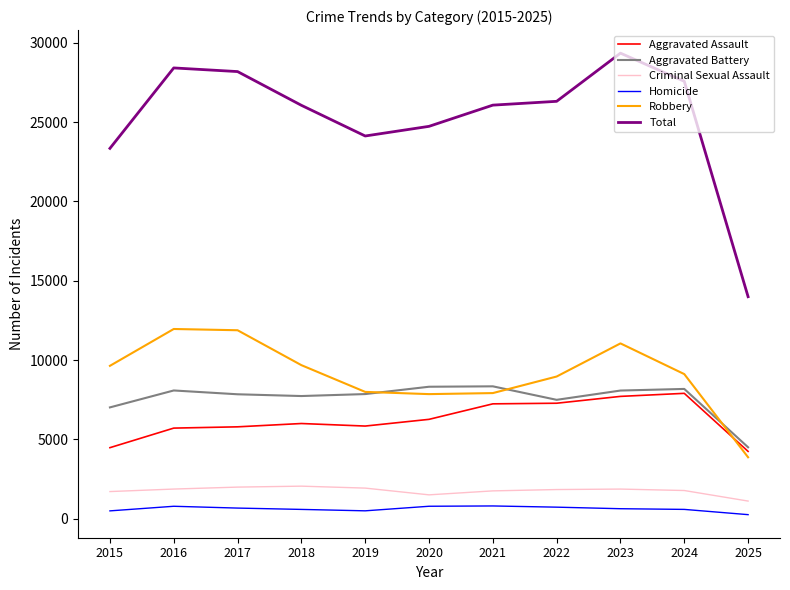

True or false: Aggravated Assault has a value of 9590 at 2022.

False